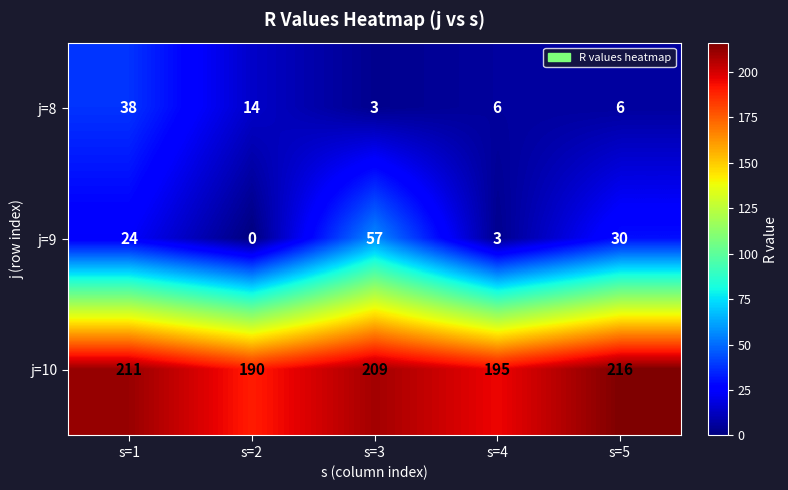

Rank the series at s=1 from lowest to highest value.

j=9, j=8, j=10